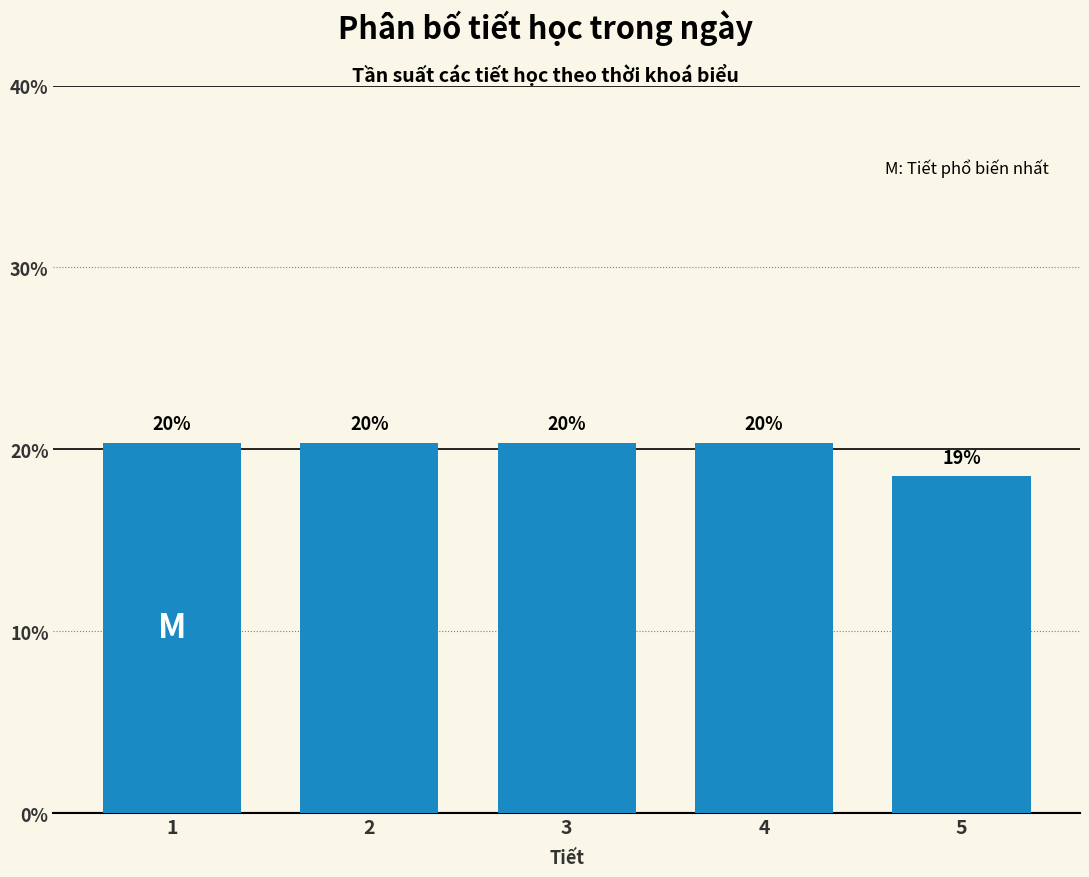

Does the chart contain any negative values?

No